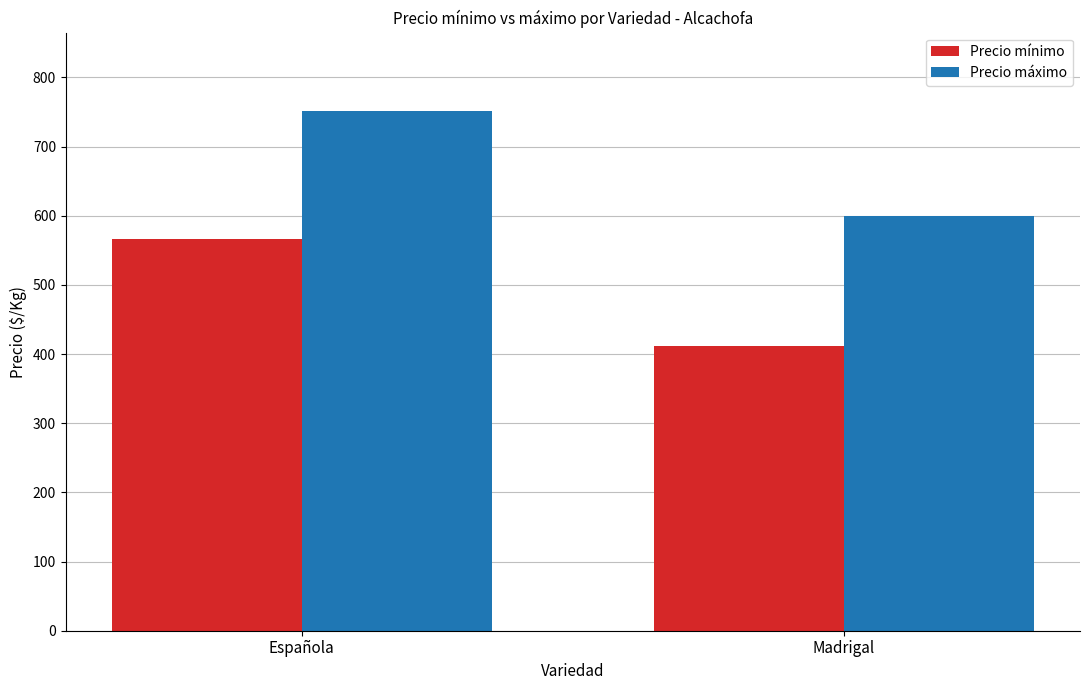

Which series has the widest spread of values?

Precio mínimo